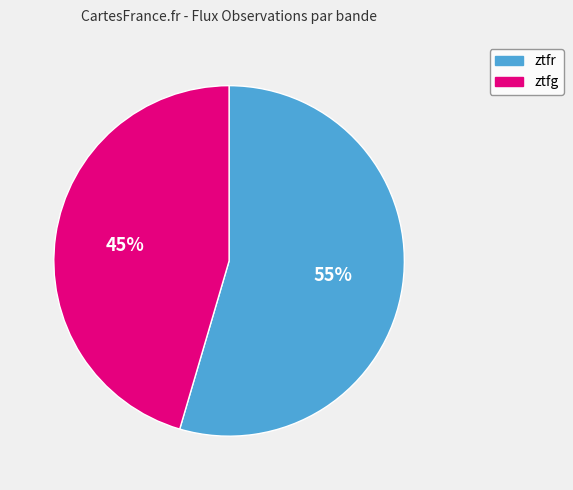

To the nearest percent, what percentage of the pie is ztfr?

55%